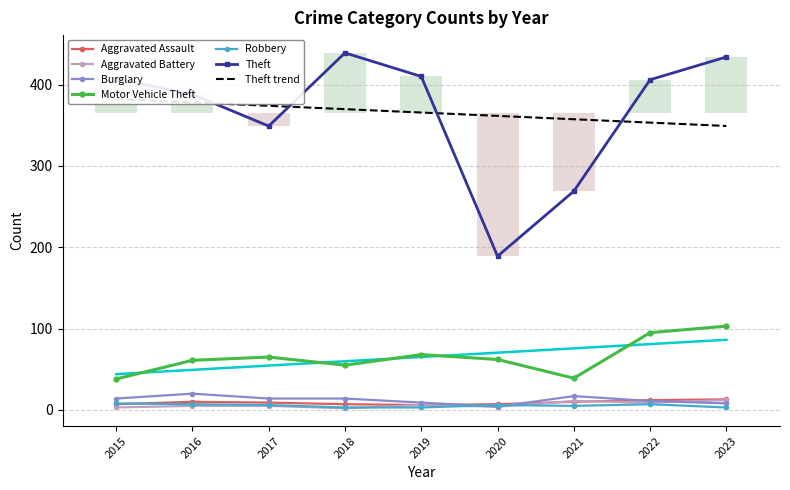

The Motor Vehicle Theft series shows 68 at 2023. True or false?

False